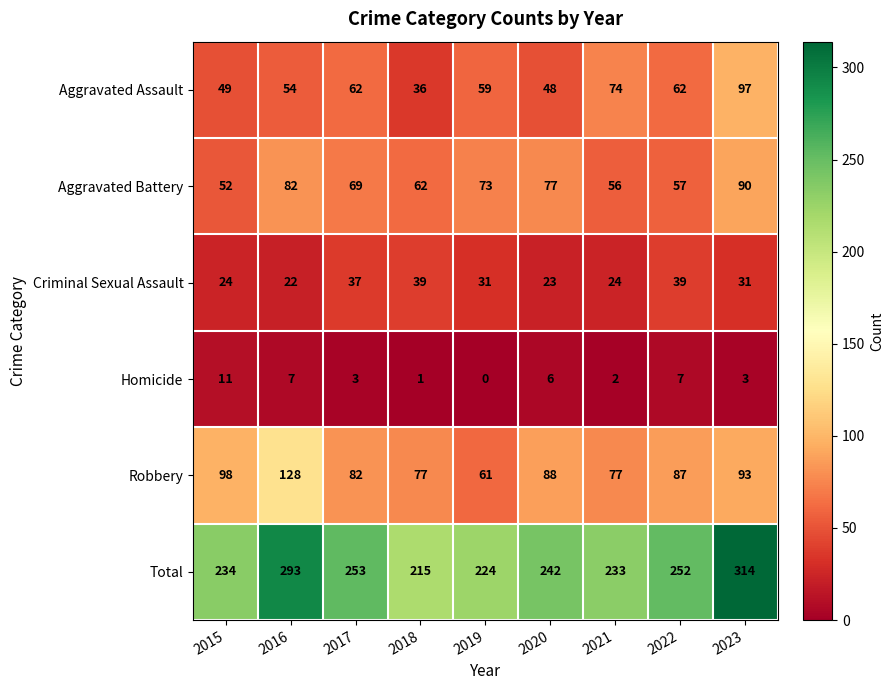

Where does the Homicide series first go above 3?

2015